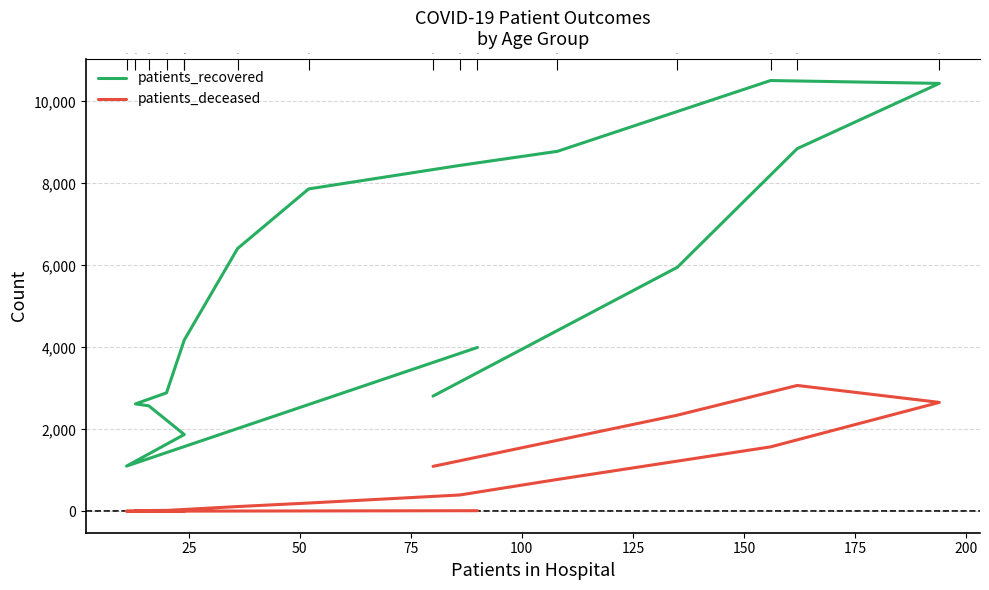

In patients_deceased, how many points are higher than both neighbors (excluding endpoints)?

1